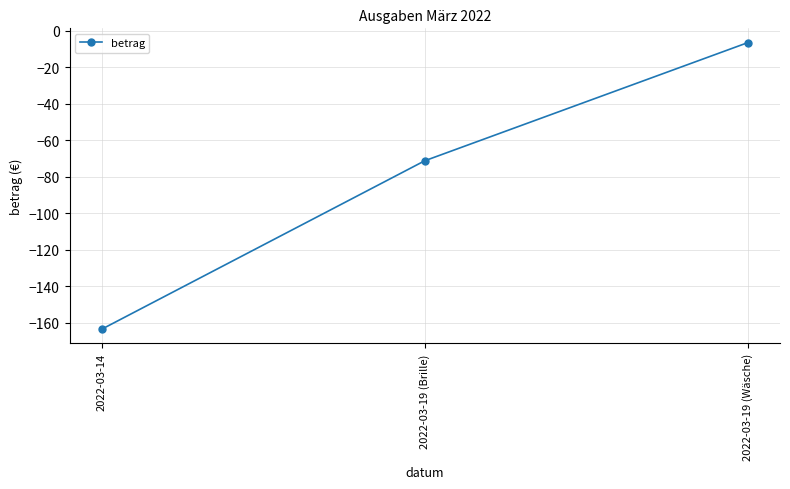

The value at 2022-03-14 is -163.4. True or false?

True